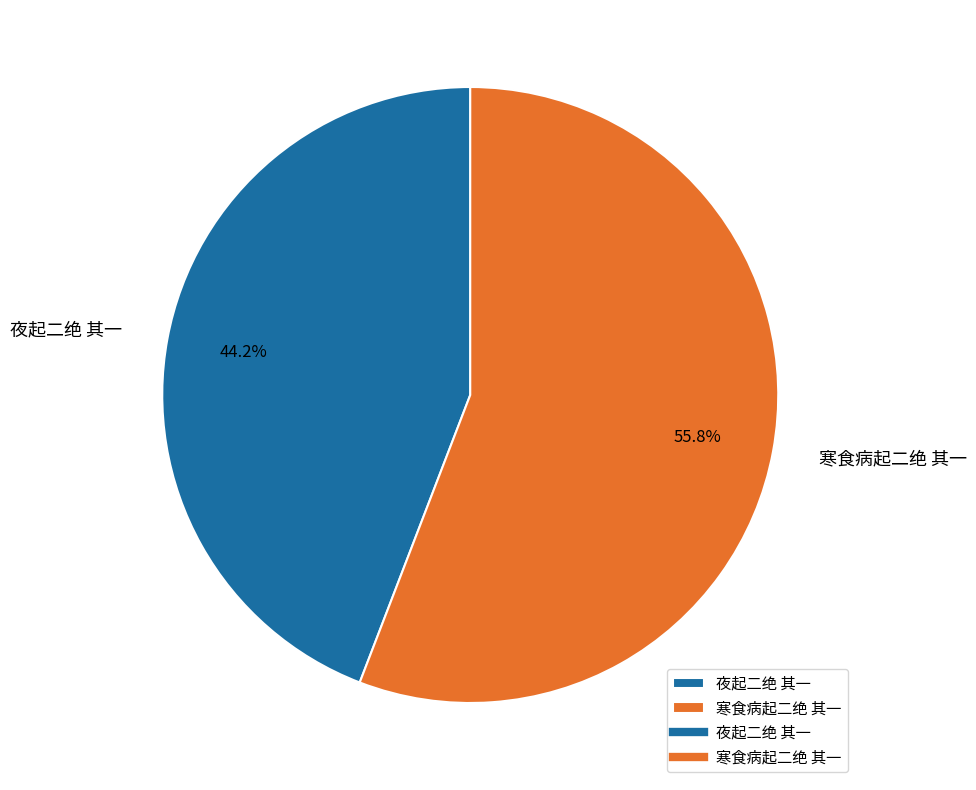

The 寒食病起二绝 其一 slice represents 56% of the pie. True or false?

True